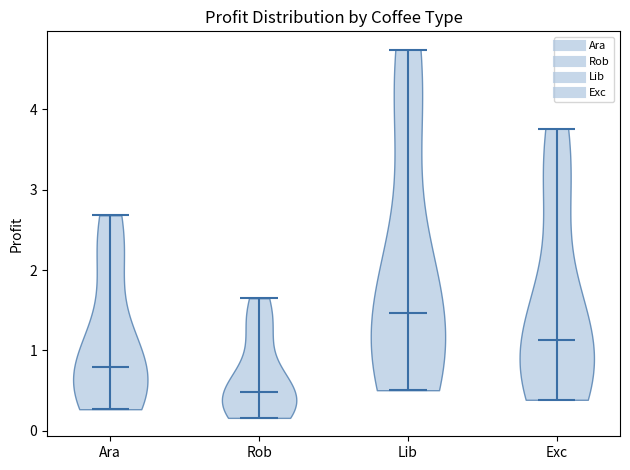

Which violin has the highest median line?

Lib